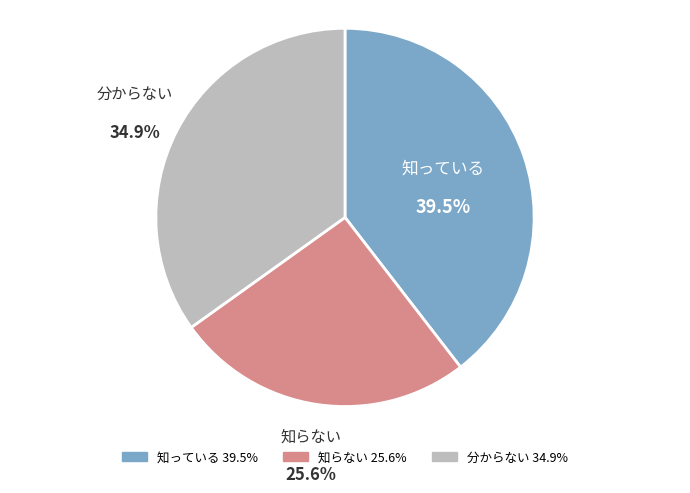

Does any single category account for the majority?

No